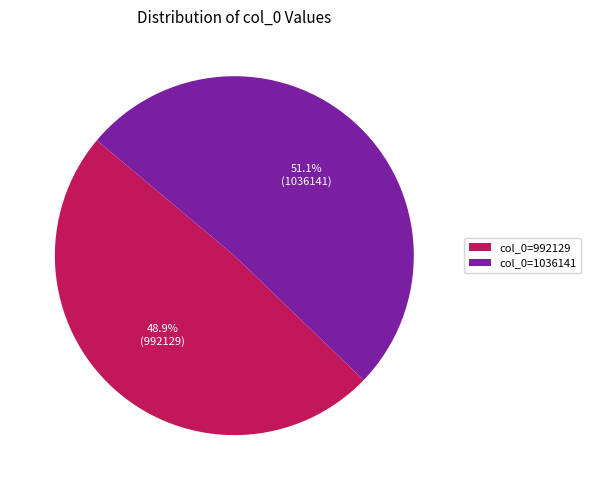

To the nearest percent, what is the difference between the largest and smallest slice percentages?

2%